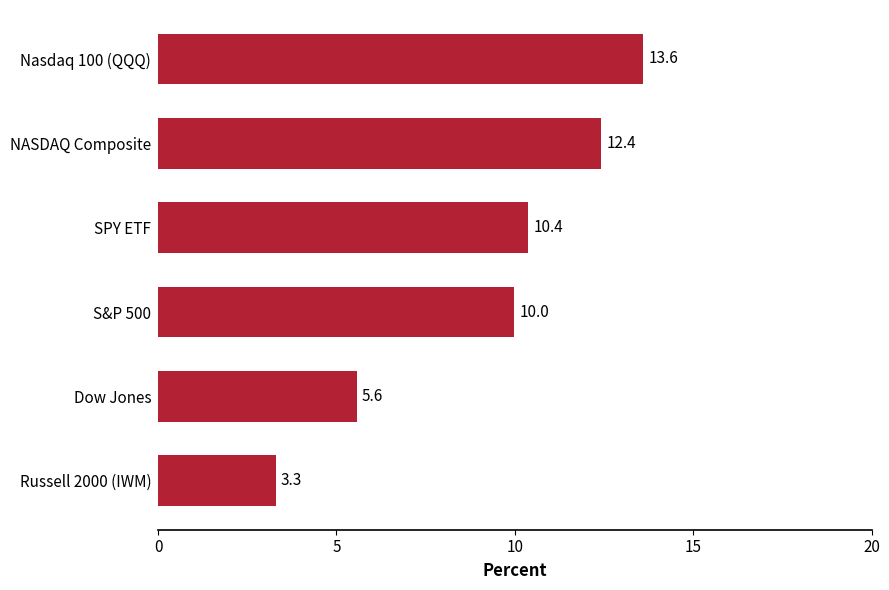

True or false: the data shows 2.1 at S&P 500.

False